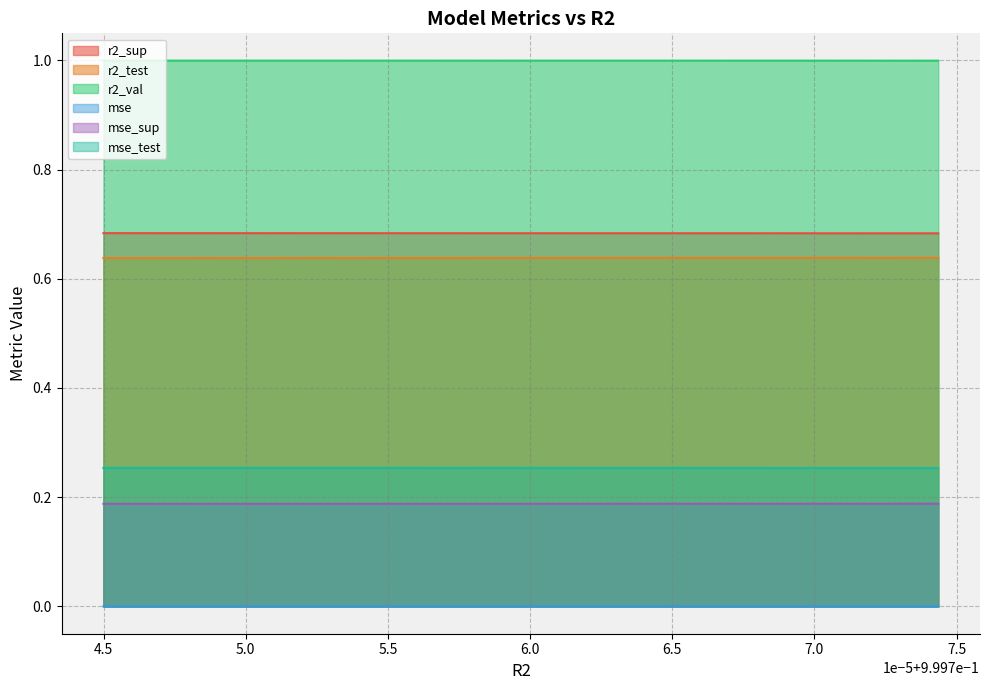

What is the maximum value shown in the chart?

1.0